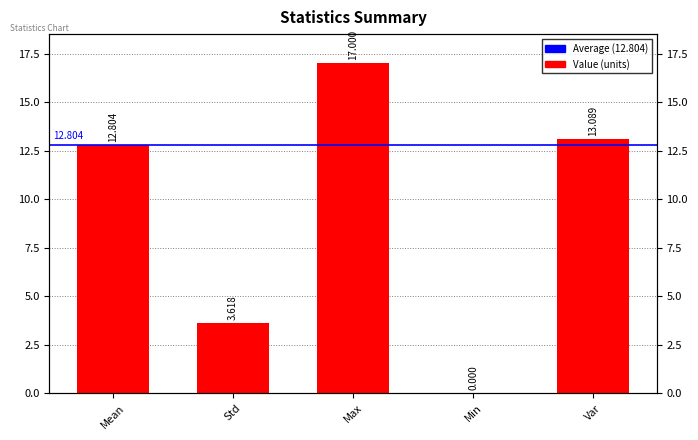

What is the label of the 2nd bar from the right?

Min